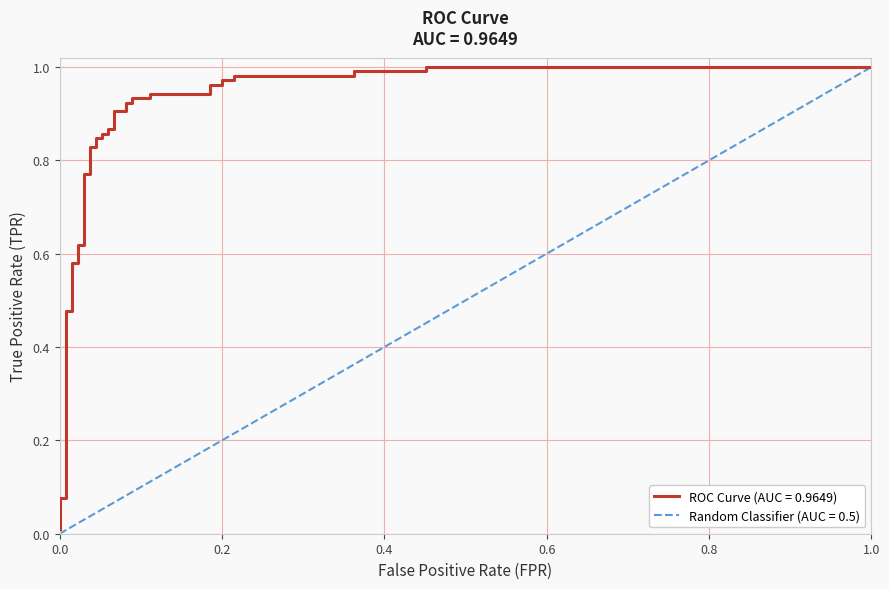

What is the greatest value displayed?

1.0